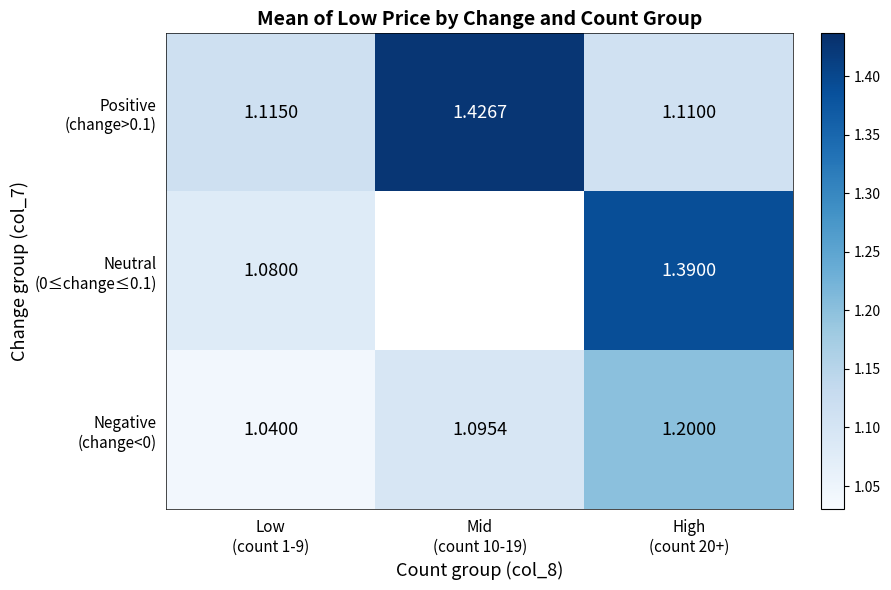

Is it true that Neutral (0≤change≤0.1) equals 1.4 at High (count 20+)?

True